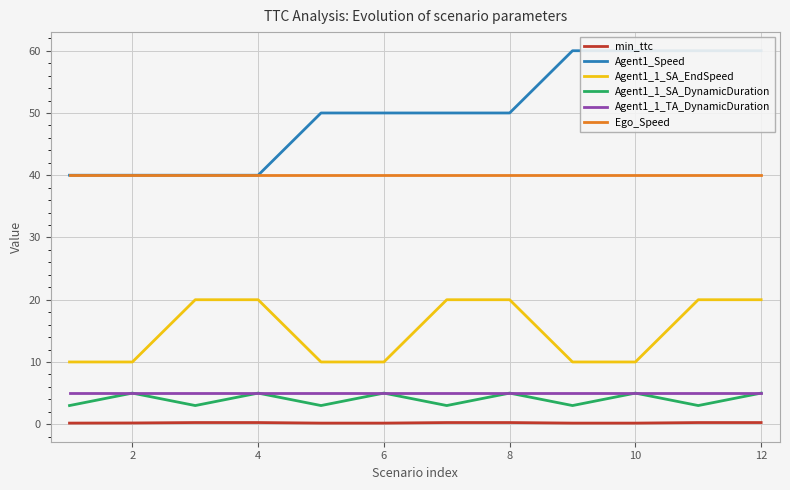

Rank the series by their maximum value, from lowest to highest.

min_ttc, Agent1_1_SA_DynamicDuration, Agent1_1_TA_DynamicDuration, Agent1_1_SA_EndSpeed, Ego_Speed, Agent1_Speed